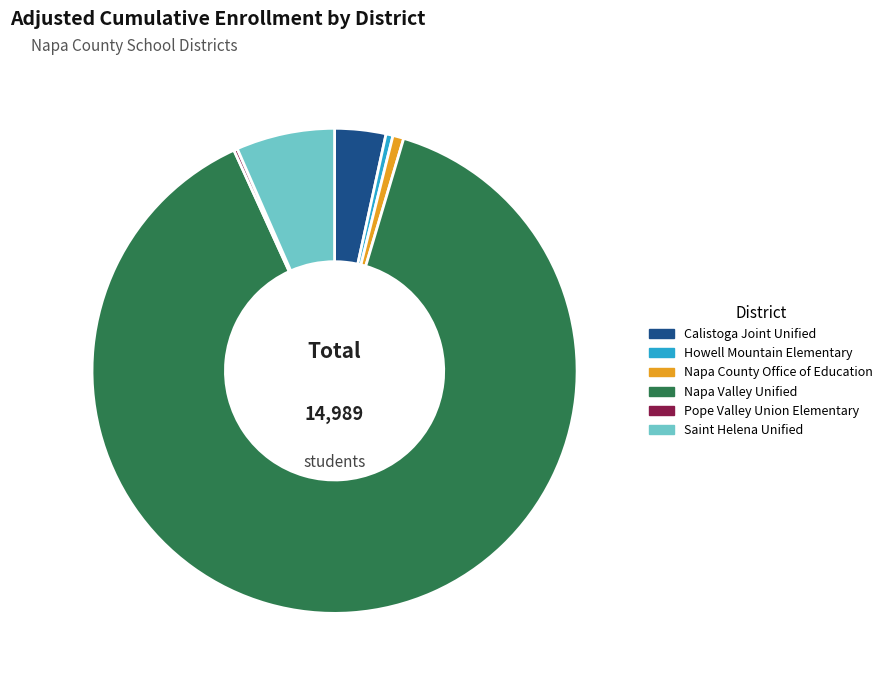

Approximately how many times larger is the value at Howell Mountain Elementary compared to Napa County Office of Education?

0.6